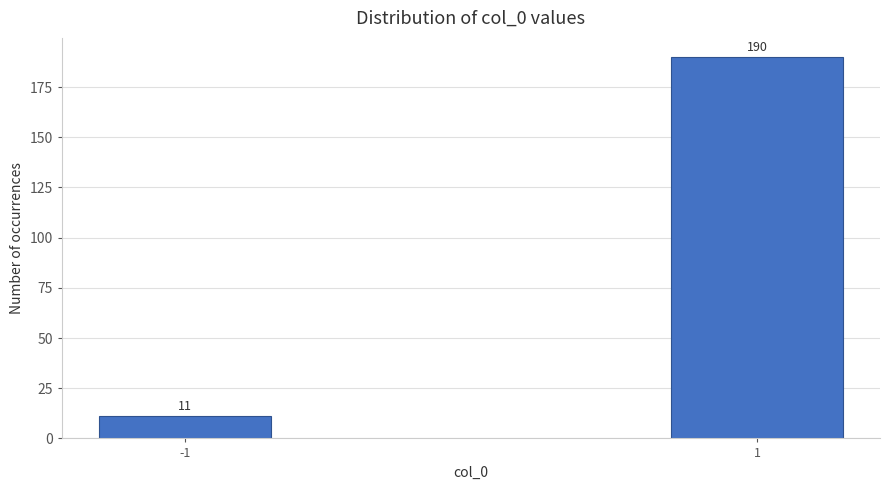

Reading left to right, extract all data points from this chart.

11	190